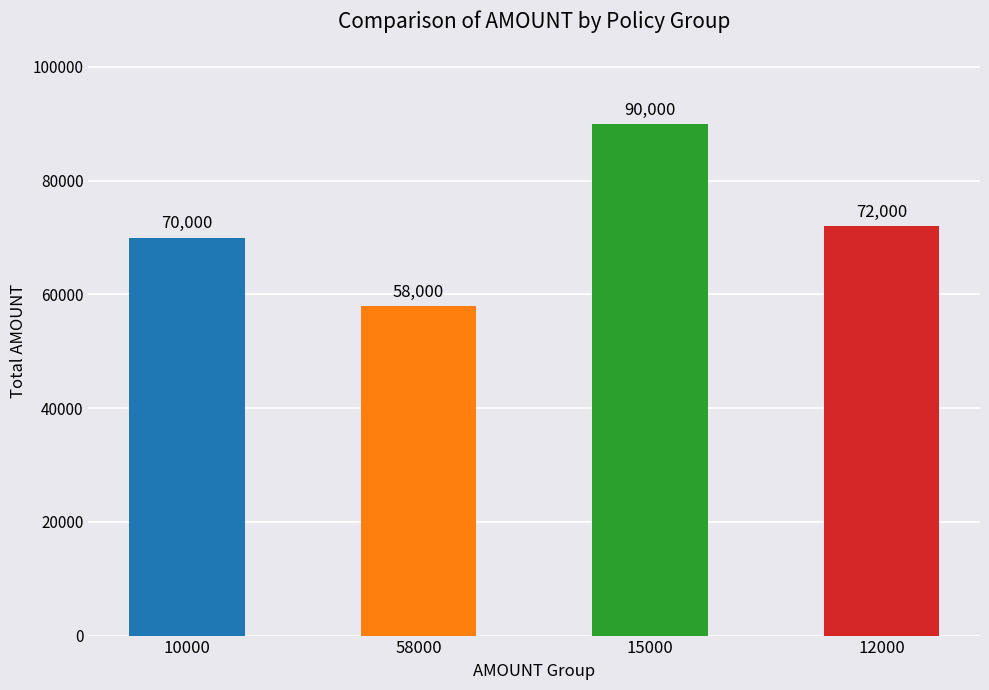

Is it true that the value at 12000 is 72000?

True